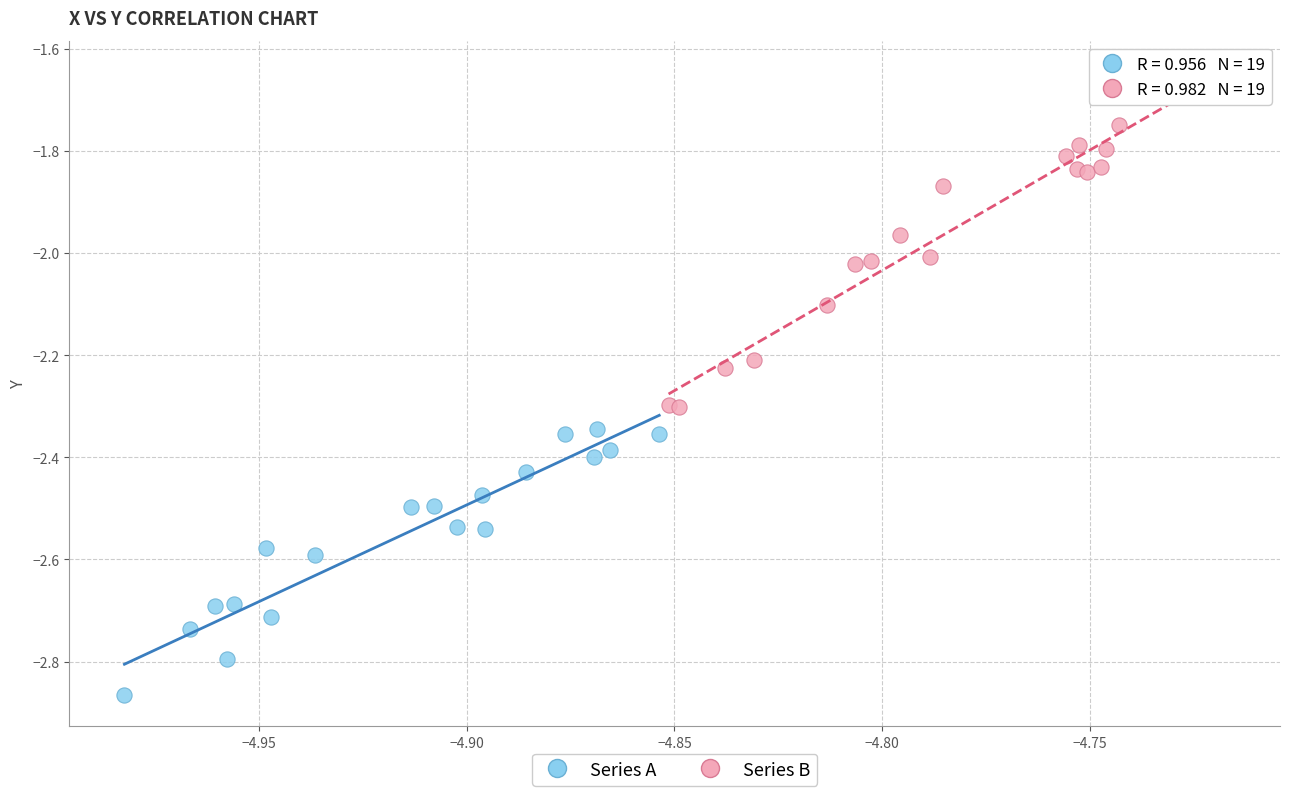

Which series has the widest spread of Y values?

Series B